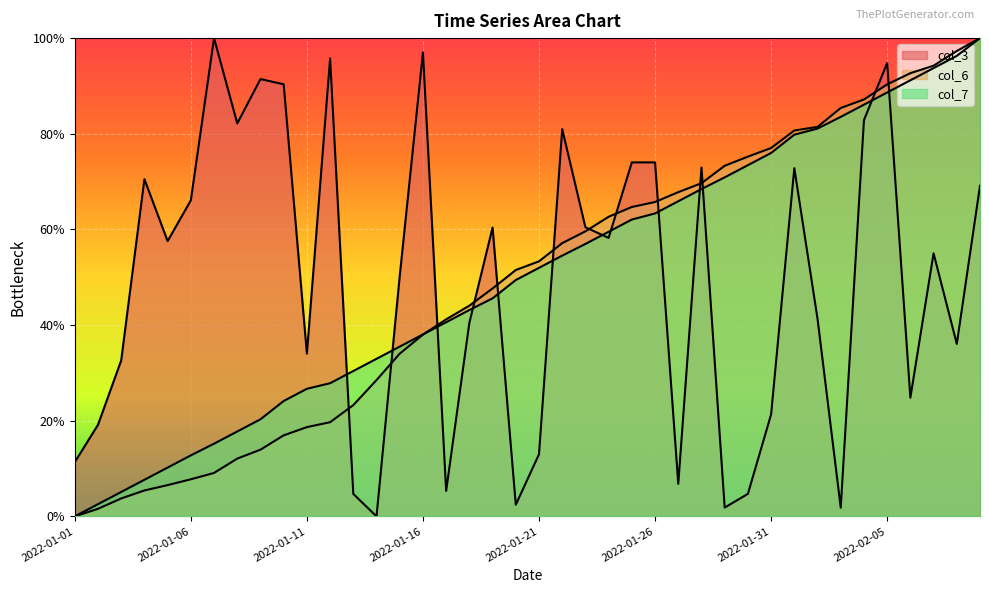

How many data points does each series have?

40